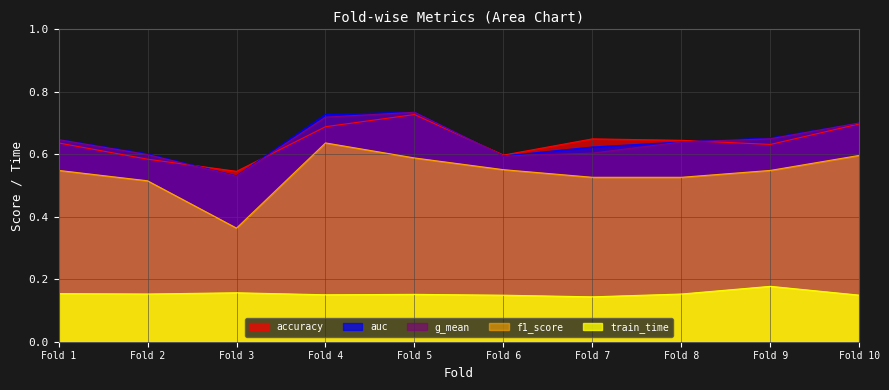

True or false: f1_score and train_time intersect in this chart.

False